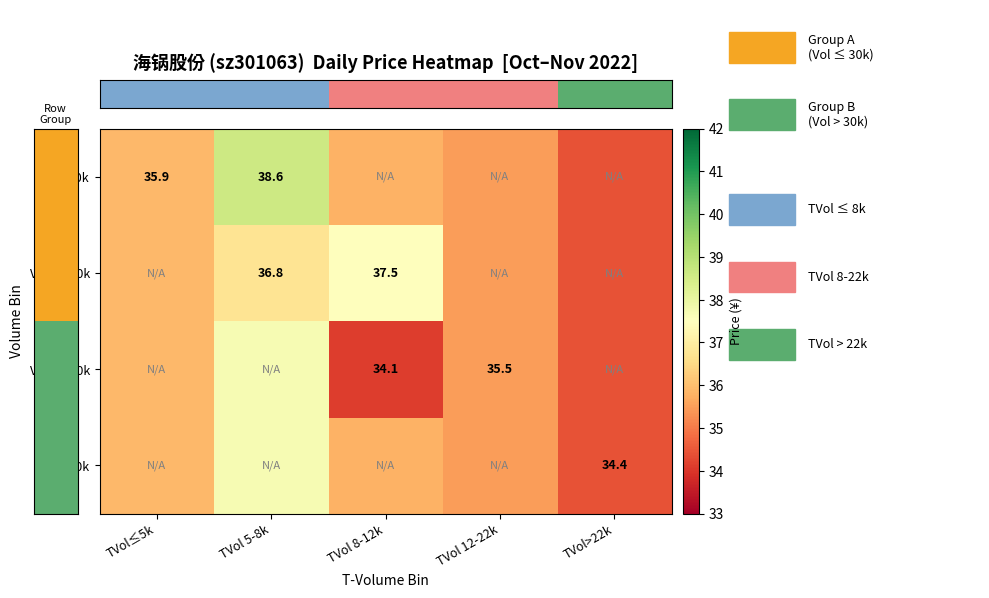

Is it true that Vol≤20k equals 68.1 at TVol 5-8k?

False